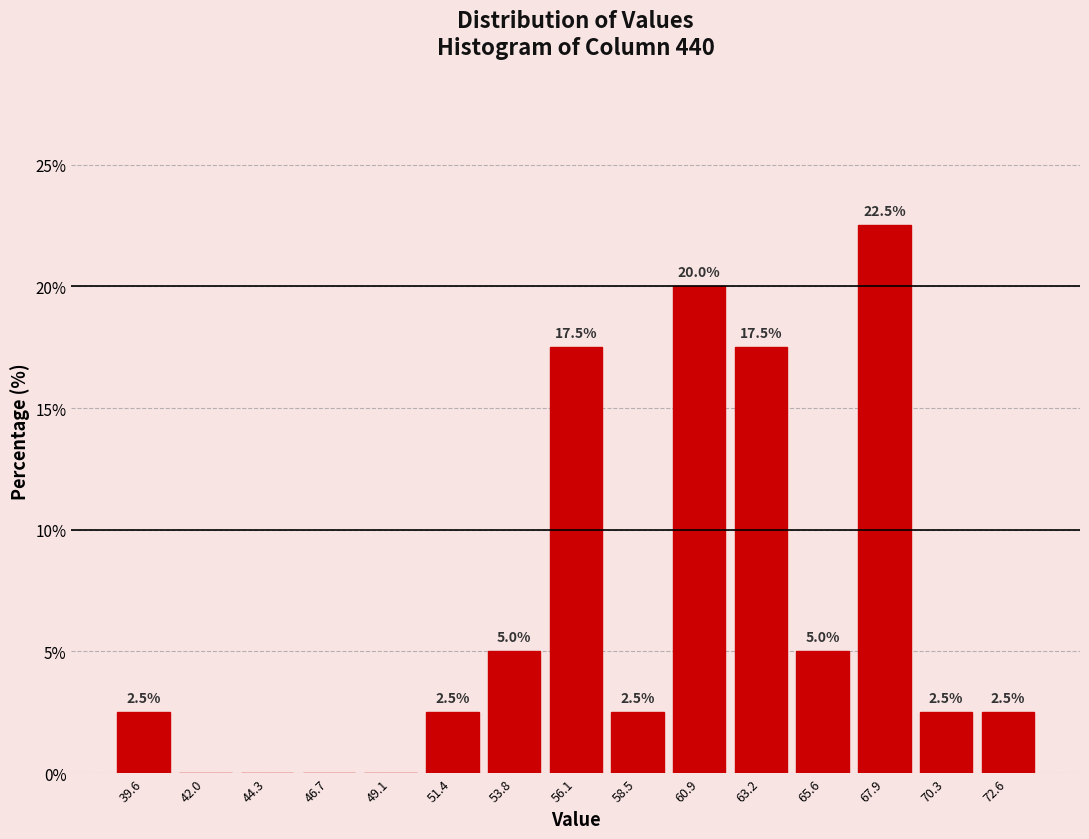

Over which range of the x-axis is the bar tallest?

67.0 to 69.0